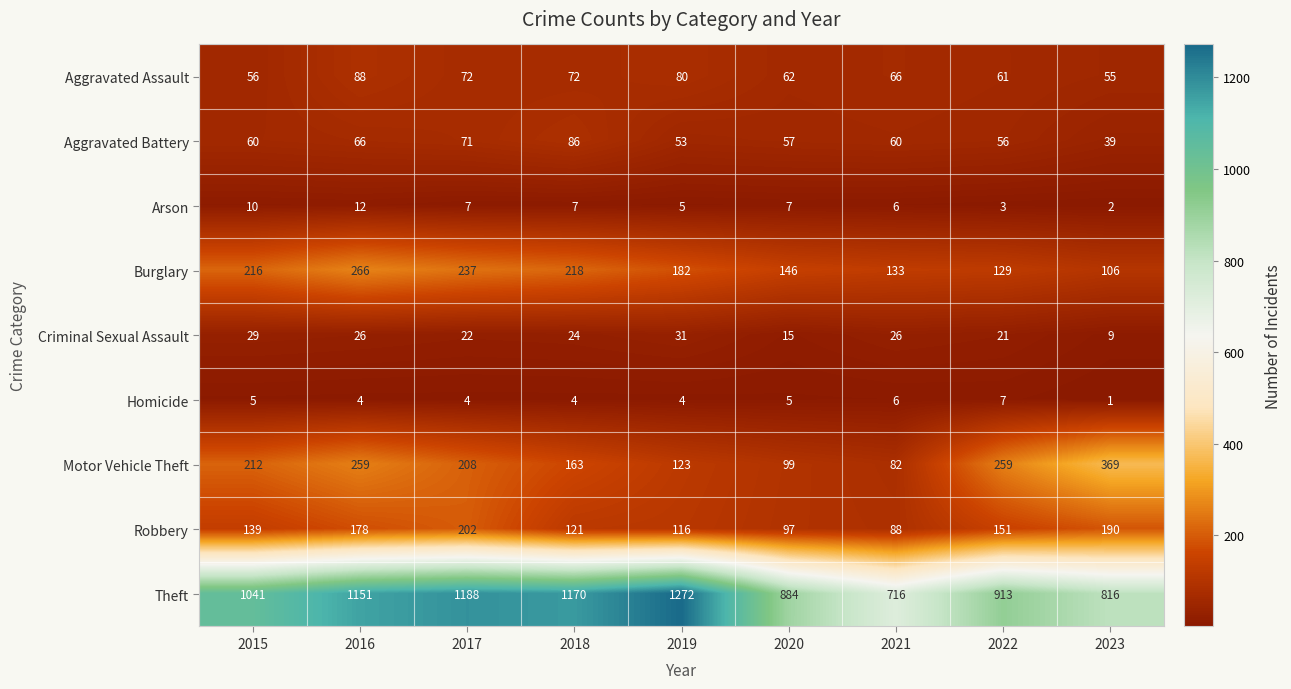

Which label corresponds to the smallest value in the chart?

2023